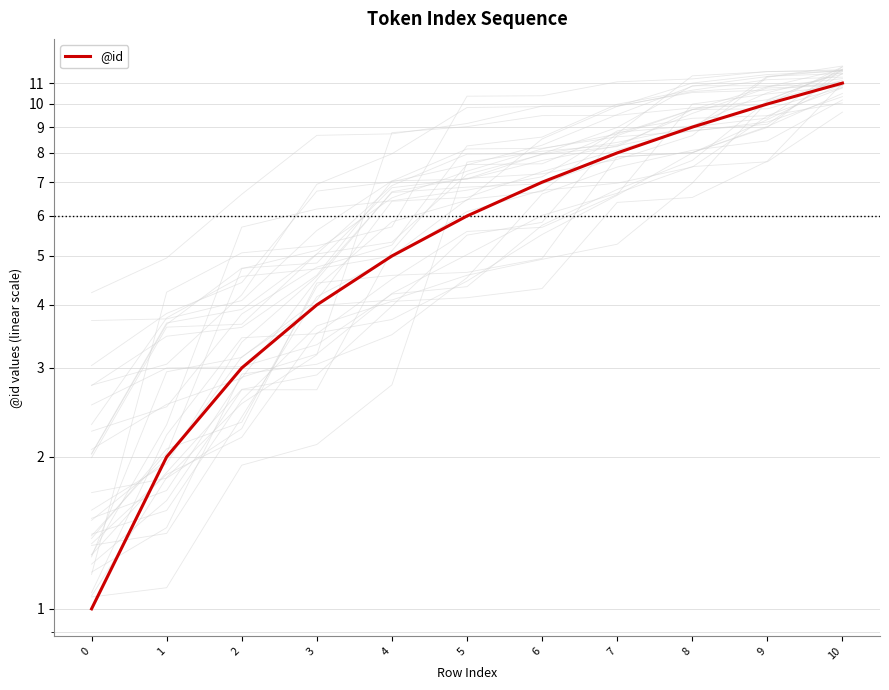

How many values are below 6?

5